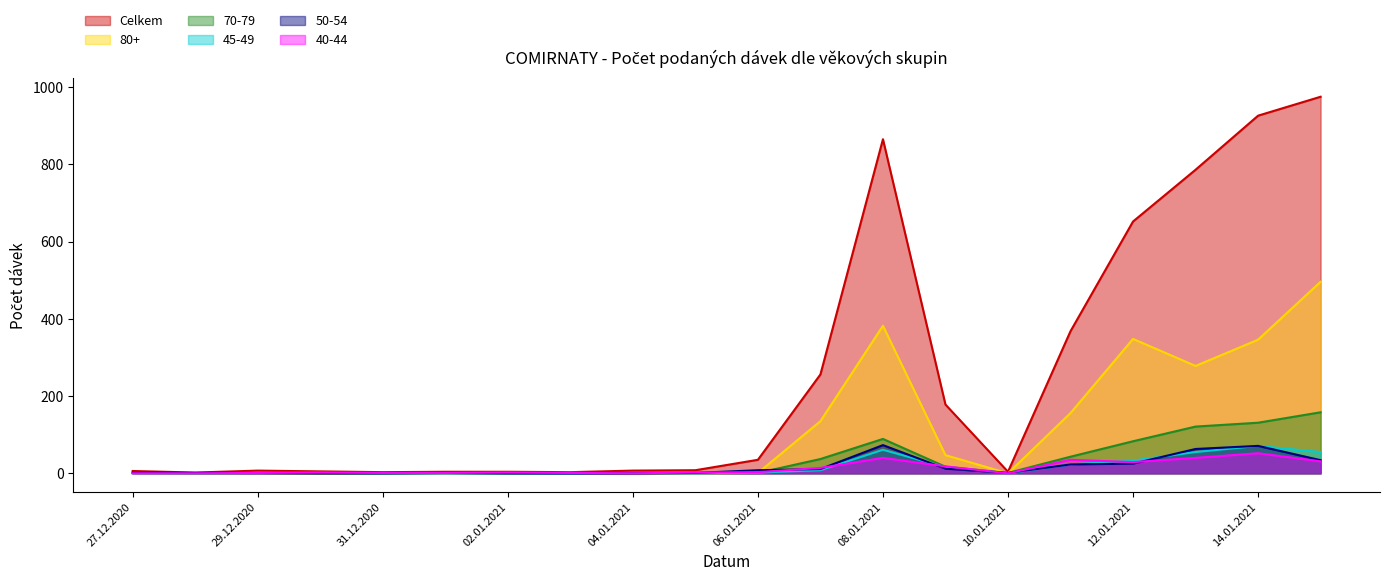

Is it true that 45-49 equals 41 at 27.12.2020?

False